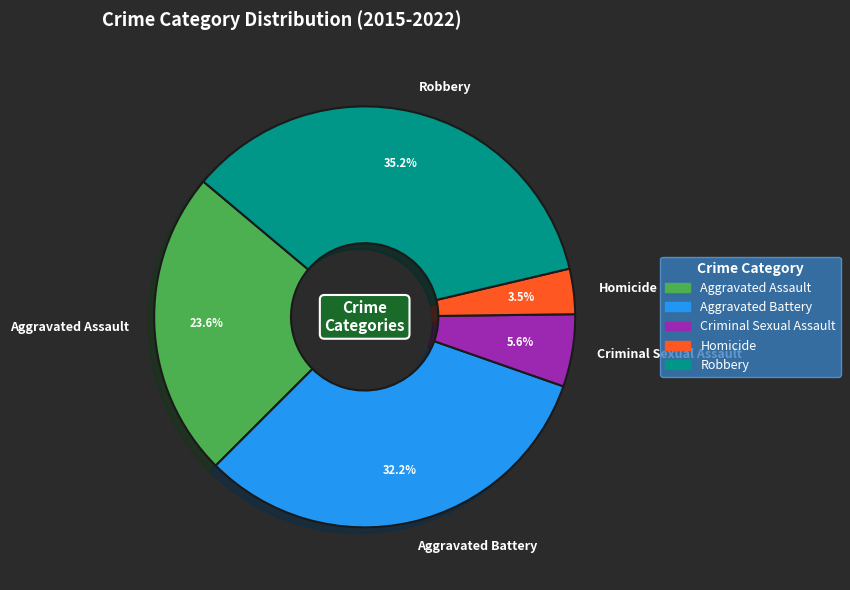

Rank the categories by value from highest to lowest.

Robbery, Aggravated Battery, Aggravated Assault, Criminal Sexual Assault, Homicide